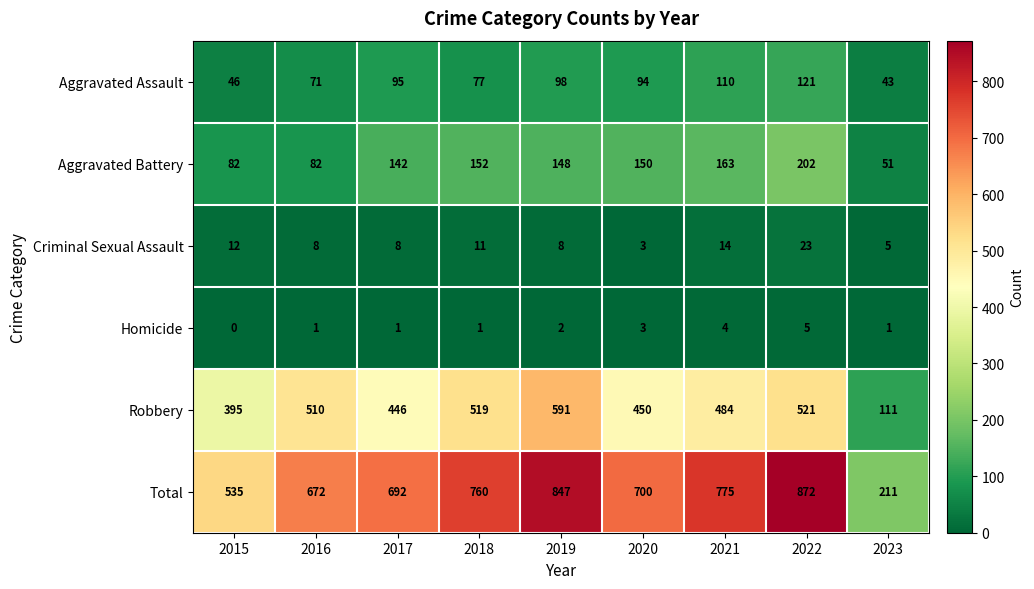

True or false: Aggravated Battery has a value of 82 at 2015.

True